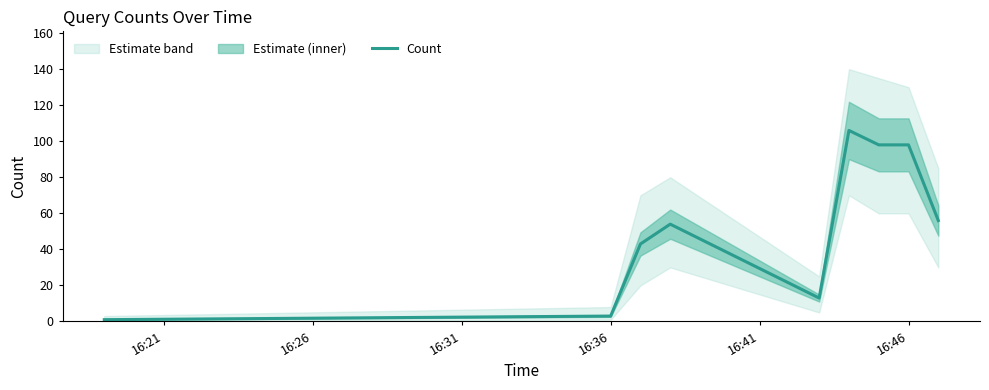

Reading left to right, list all the values displayed in this chart.

1	3	43	54	13	106	98	98	56